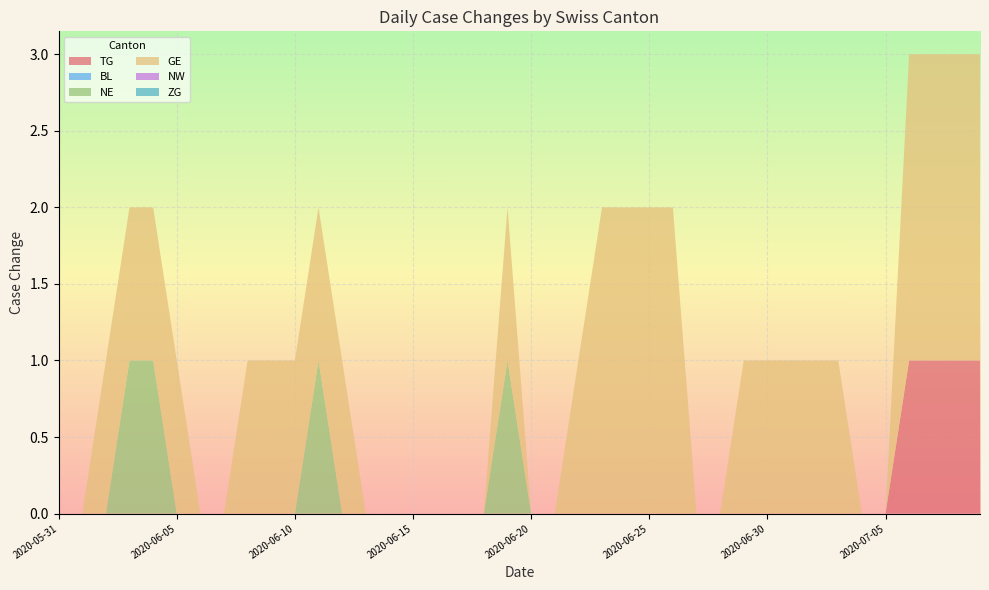

Reading left to right, list all the values displayed in this chart.

TG: 2020-05-31=0	2020-06-01=0	2020-06-02=0	2020-06-03=0	2020-06-04=0	2020-06-05=0	2020-06-06=0	2020-06-07=0	2020-06-08=0	2020-06-09=0	2020-06-10=0	2020-06-11=0	2020-06-12=0	2020-06-13=0	2020-06-14=0	2020-06-15=0	2020-06-16=0	2020-06-17=0	2020-06-18=0	2020-06-19=0	2020-06-20=0	2020-06-21=0	2020-06-22=0	2020-06-23=0	2020-06-24=0	2020-06-25=0	2020-06-26=0	2020-06-27=0	2020-06-28=0	2020-06-29=0	2020-06-30=0	2020-07-01=0	2020-07-02=0	2020-07-03=0	2020-07-04=0	2020-07-05=0	2020-07-06=1	2020-07-07=1	2020-07-08=1	2020-07-09=1
BL: 2020-05-31=0	2020-06-01=0	2020-06-02=0	2020-06-03=0	2020-06-04=0	2020-06-05=0	2020-06-06=0	2020-06-07=0	2020-06-08=0	2020-06-09=0	2020-06-10=0	2020-06-11=0	2020-06-12=0	2020-06-13=0	2020-06-14=0	2020-06-15=0	2020-06-16=0	2020-06-17=0	2020-06-18=0	2020-06-19=0	2020-06-20=0	2020-06-21=0	2020-06-22=0	2020-06-23=0	2020-06-24=0	2020-06-25=0	2020-06-26=0	2020-06-27=0	2020-06-28=0	2020-06-29=0	2020-06-30=0	2020-07-01=0	2020-07-02=0	2020-07-03=0	2020-07-04=0	2020-07-05=0	2020-07-06=0	2020-07-07=0	2020-07-08=0	2020-07-09=0
NE: 2020-05-31=0	2020-06-01=0	2020-06-02=0	2020-06-03=1	2020-06-04=1	2020-06-05=0	2020-06-06=0	2020-06-07=0	2020-06-08=0	2020-06-09=0	2020-06-10=0	2020-06-11=1	2020-06-12=0	2020-06-13=0	2020-06-14=0	2020-06-15=0	2020-06-16=0	2020-06-17=0	2020-06-18=0	2020-06-19=1	2020-06-20=0	2020-06-21=0	2020-06-22=0	2020-06-23=0	2020-06-24=0	2020-06-25=0	2020-06-26=0	2020-06-27=0	2020-06-28=0	2020-06-29=0	2020-06-30=0	2020-07-01=0	2020-07-02=0	2020-07-03=0	2020-07-04=0	2020-07-05=0	2020-07-06=0	2020-07-07=0	2020-07-08=0	2020-07-09=0
GE: 2020-05-31=0	2020-06-01=0	2020-06-02=1	2020-06-03=1	2020-06-04=1	2020-06-05=1	2020-06-06=0	2020-06-07=0	2020-06-08=1	2020-06-09=1	2020-06-10=1	2020-06-11=1	2020-06-12=1	2020-06-13=0	2020-06-14=0	2020-06-15=0	2020-06-16=0	2020-06-17=0	2020-06-18=0	2020-06-19=1	2020-06-20=0	2020-06-21=0	2020-06-22=1	2020-06-23=2	2020-06-24=2	2020-06-25=2	2020-06-26=2	2020-06-27=0	2020-06-28=0	2020-06-29=1	2020-06-30=1	2020-07-01=1	2020-07-02=1	2020-07-03=1	2020-07-04=0	2020-07-05=0	2020-07-06=2	2020-07-07=2	2020-07-08=2	2020-07-09=2
NW: 2020-05-31=0	2020-06-01=0	2020-06-02=0	2020-06-03=0	2020-06-04=0	2020-06-05=0	2020-06-06=0	2020-06-07=0	2020-06-08=0	2020-06-09=0	2020-06-10=0	2020-06-11=0	2020-06-12=0	2020-06-13=0	2020-06-14=0	2020-06-15=0	2020-06-16=0	2020-06-17=0	2020-06-18=0	2020-06-19=0	2020-06-20=0	2020-06-21=0	2020-06-22=0	2020-06-23=0	2020-06-24=0	2020-06-25=0	2020-06-26=0	2020-06-27=0	2020-06-28=0	2020-06-29=0	2020-06-30=0	2020-07-01=0	2020-07-02=0	2020-07-03=0	2020-07-04=0	2020-07-05=0	2020-07-06=0	2020-07-07=0	2020-07-08=0	2020-07-09=0
ZG: 2020-05-31=0	2020-06-01=0	2020-06-02=0	2020-06-03=0	2020-06-04=0	2020-06-05=0	2020-06-06=0	2020-06-07=0	2020-06-08=0	2020-06-09=0	2020-06-10=0	2020-06-11=0	2020-06-12=0	2020-06-13=0	2020-06-14=0	2020-06-15=0	2020-06-16=0	2020-06-17=0	2020-06-18=0	2020-06-19=0	2020-06-20=0	2020-06-21=0	2020-06-22=0	2020-06-23=0	2020-06-24=0	2020-06-25=0	2020-06-26=0	2020-06-27=0	2020-06-28=0	2020-06-29=0	2020-06-30=0	2020-07-01=0	2020-07-02=0	2020-07-03=0	2020-07-04=0	2020-07-05=0	2020-07-06=0	2020-07-07=0	2020-07-08=0	2020-07-09=0